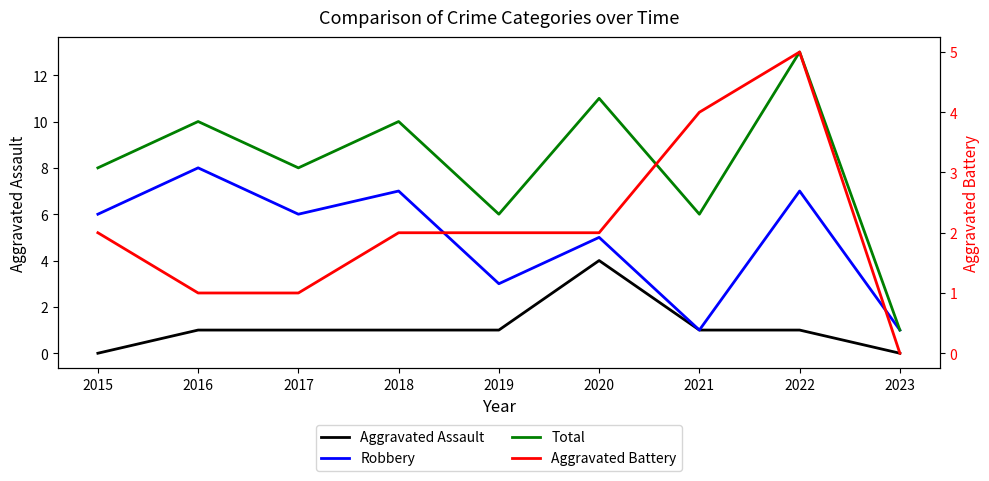

Rank the series at 2016 from highest to lowest value.

Total, Robbery, Aggravated Assault, Aggravated Battery